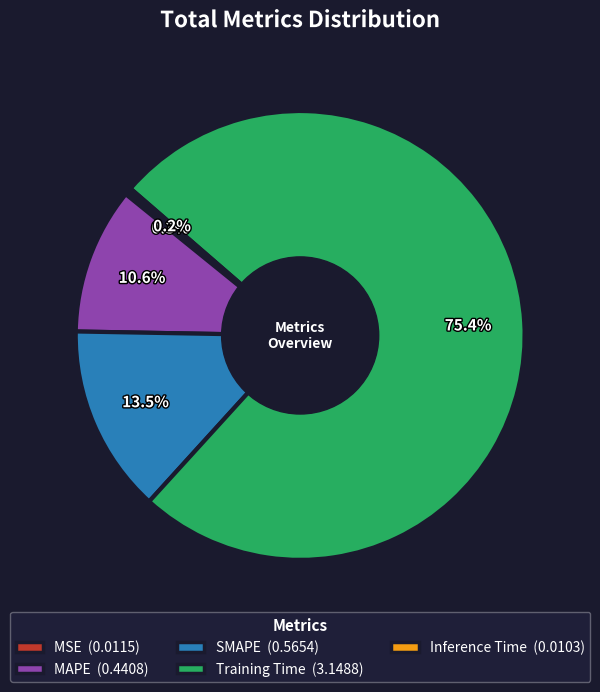

Between MAPE (0.4408) and SMAPE (0.5654), which is larger?

SMAPE (0.5654)